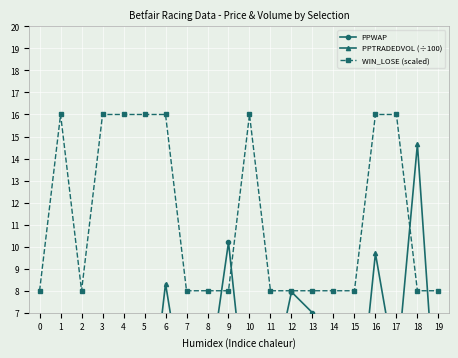

How many data points does each series have?

20